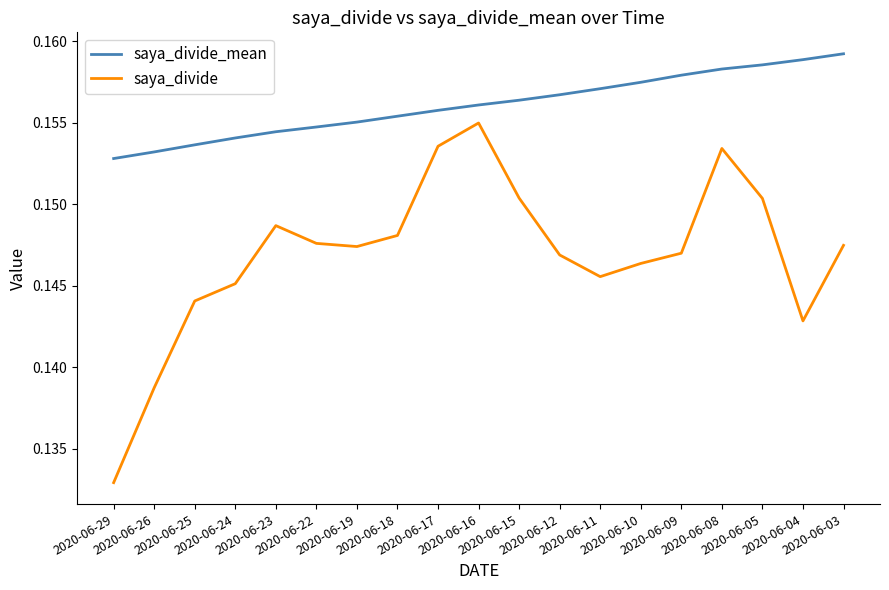

True or false: saya_divide and saya_divide_mean intersect in this chart.

False